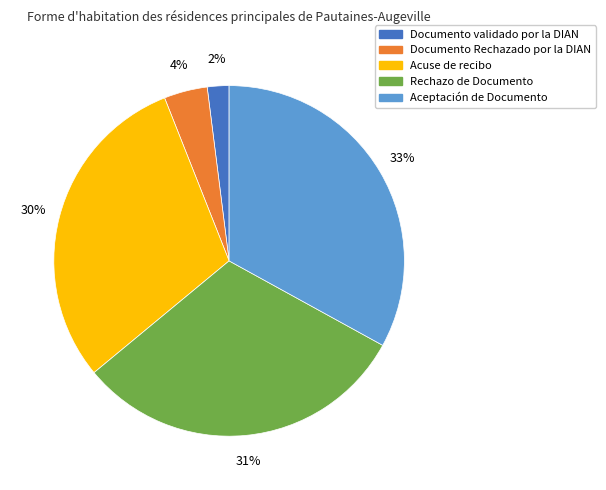

How many slices are in this pie chart?

5